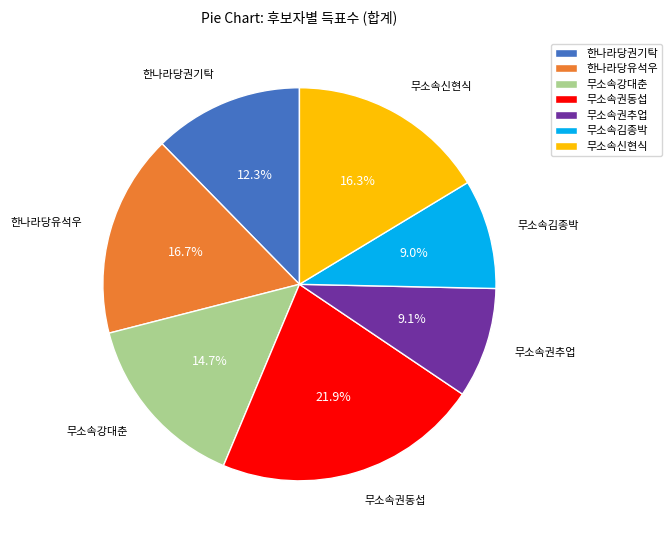

Is 한나라당권기탁 the majority of the pie?

No